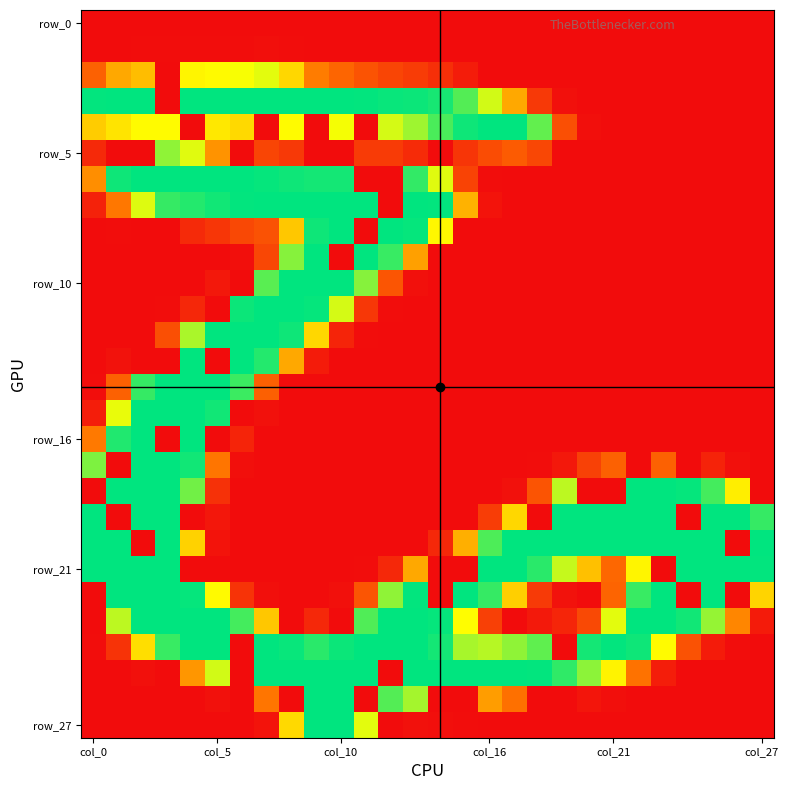

Which label corresponds to the smallest value in the chart?

col_0